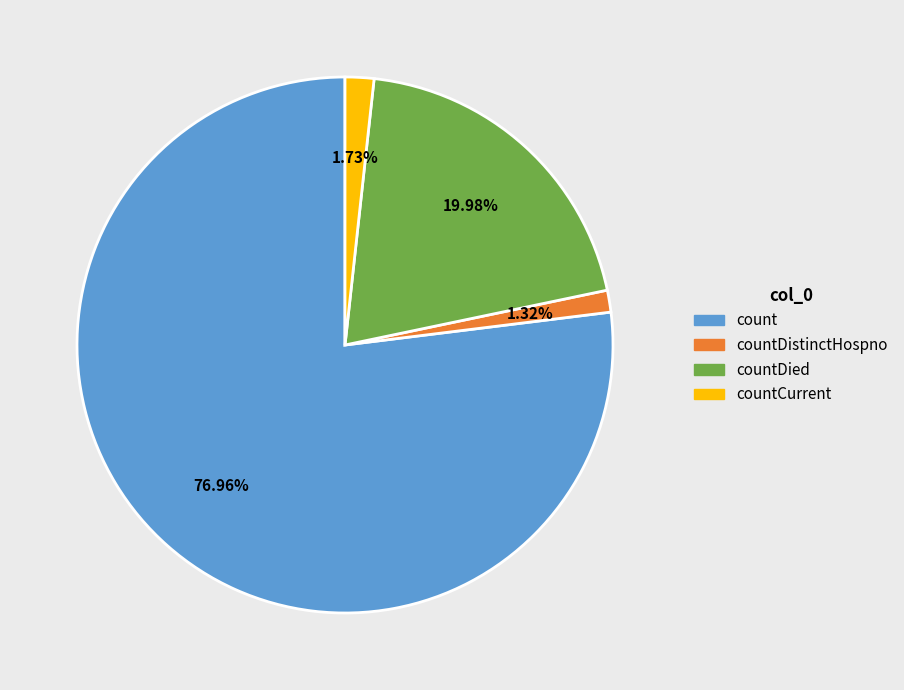

Which category accounts for the majority?

count